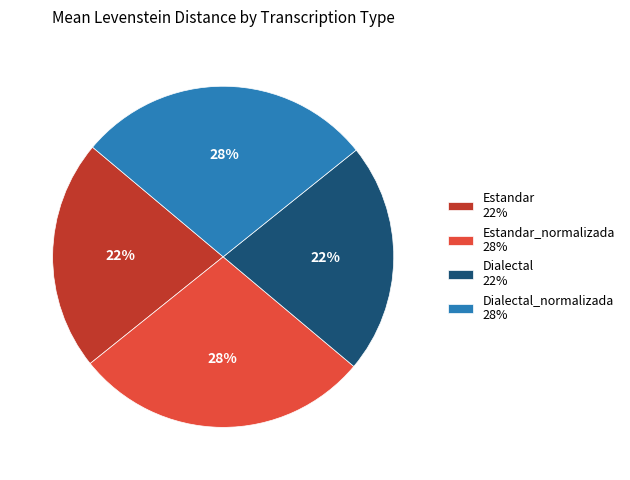

Is there any slice that represents more than half of the pie?

No